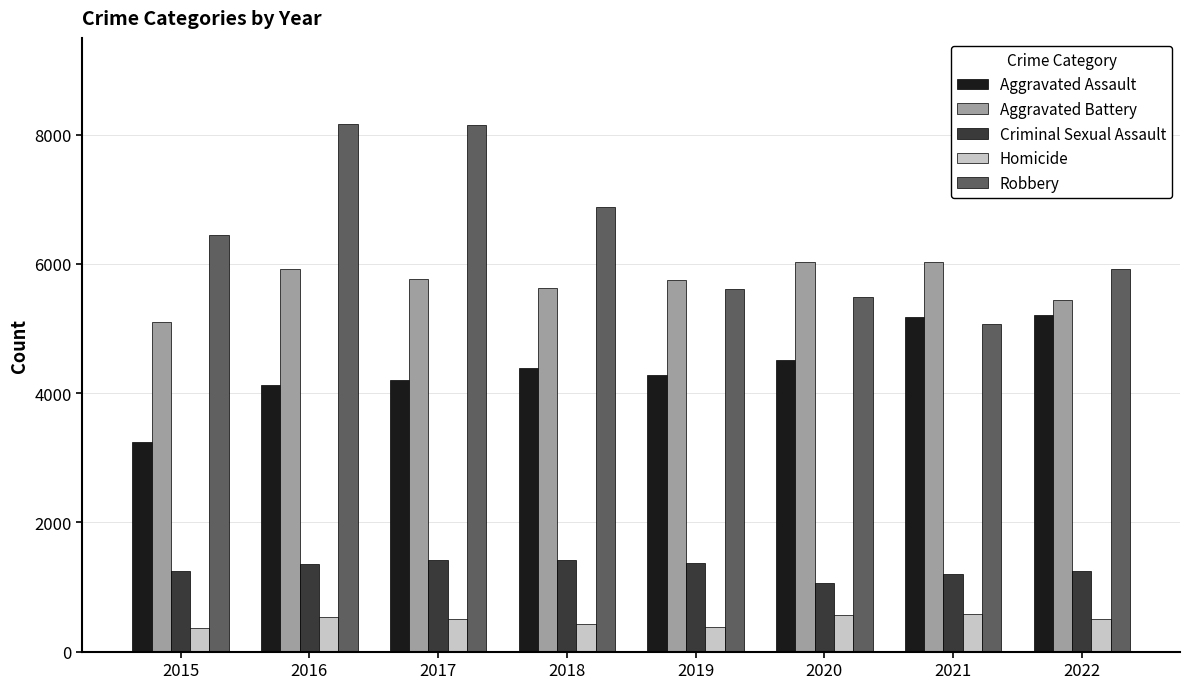

Is the value of Aggravated Battery at 2022 greater than the value of Aggravated Assault at 2022?

Yes